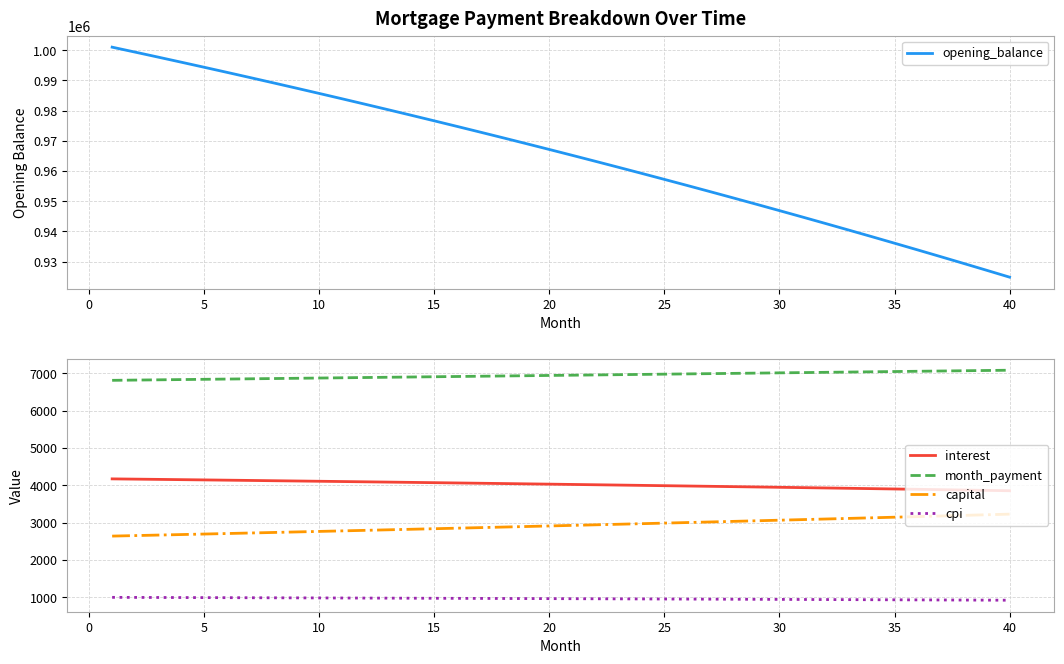

What is the highest value of the opening_balance series?

1001000.0